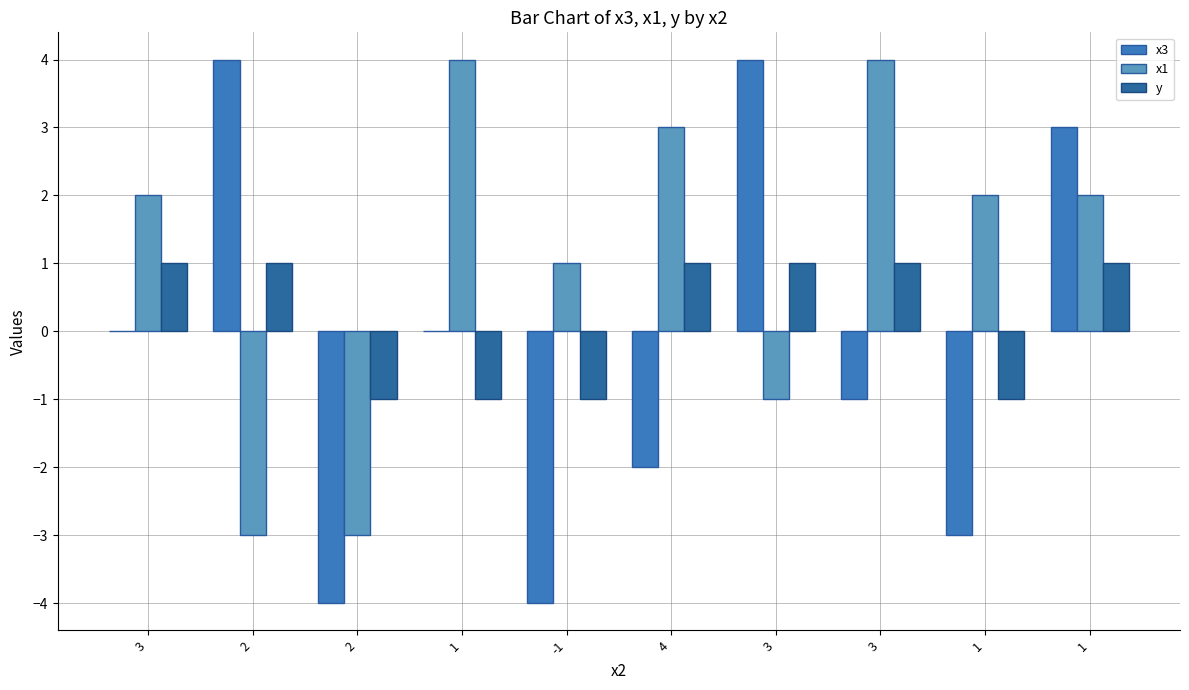

What is the label of the 8th bar from the left?

3